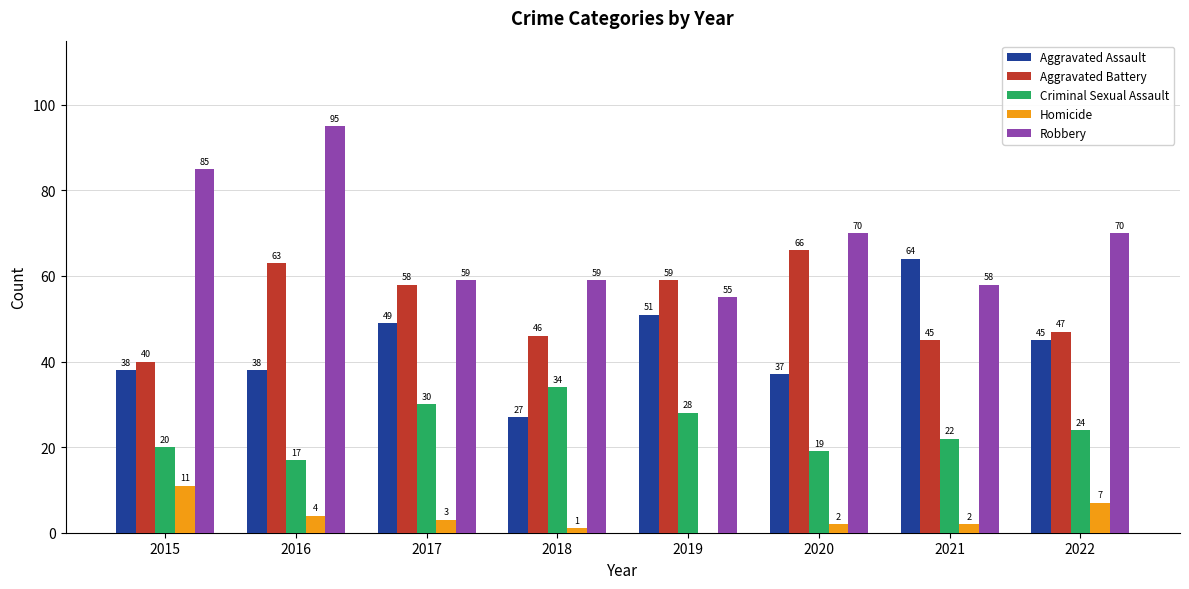

What is the sum of the Homicide values at 2022 and 2017?

10